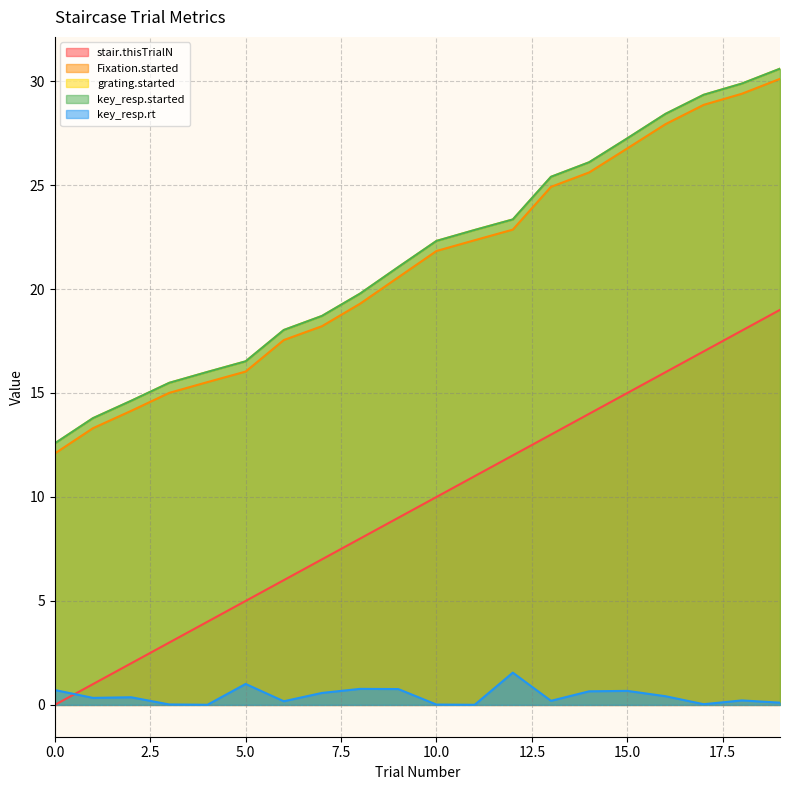

Reading left to right, transcribe all the data shown in this chart.

stair.thisTrialN: 0.0	1.0	2.0	3.0	4.0	5.0	6.0	7.0	8.0	9.0	10.0	11.0	12.0	13.0	14.0	15.0	16.0	17.0	18.0	19.0
Fixation.started: 12.1	13.3	14.1	15.0	15.5	16.0	17.5	18.2	19.3	20.6	21.8	22.3	22.9	24.9	25.6	26.8	27.9	28.9	29.4	30.1
grating.started: 12.6	13.8	14.6	15.5	16.0	16.5	18.0	18.7	19.8	21.1	22.3	22.8	23.3	25.4	26.1	27.2	28.4	29.3	29.9	30.6
key_resp.started: 12.6	13.8	14.6	15.5	16.0	16.5	18.0	18.7	19.8	21.1	22.3	22.8	23.3	25.4	26.1	27.2	28.4	29.3	29.9	30.6
key_resp.rt: 0.7	0.3	0.4	0.0	0.0	1.0	0.2	0.6	0.8	0.8	0.0	0.0	1.6	0.2	0.7	0.7	0.4	0.0	0.2	0.1